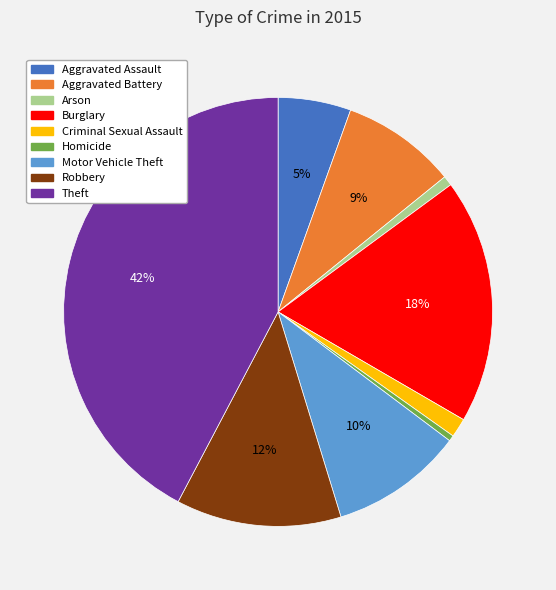

Is it true that Homicide is 0% of the pie?

True